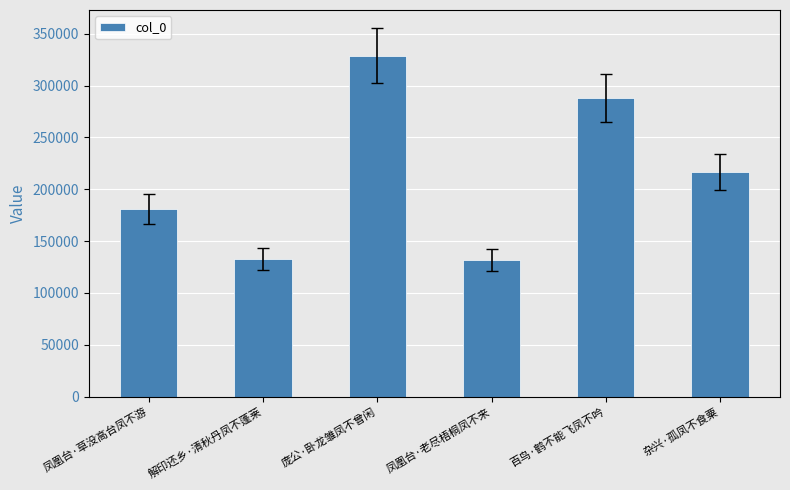

What is the value of the 5th bar from the left?

288130